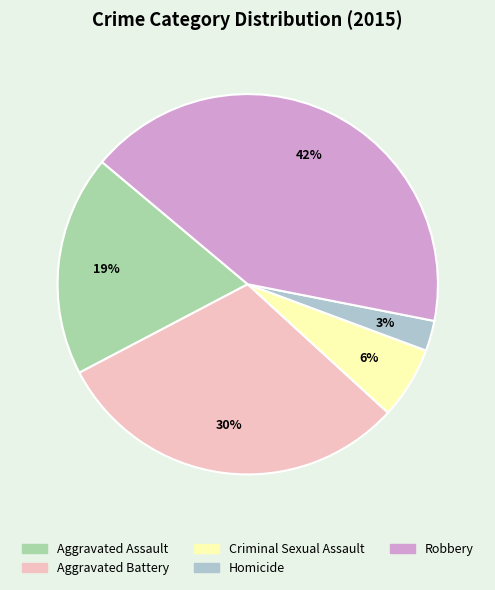

Which slice is the smallest?

Homicide